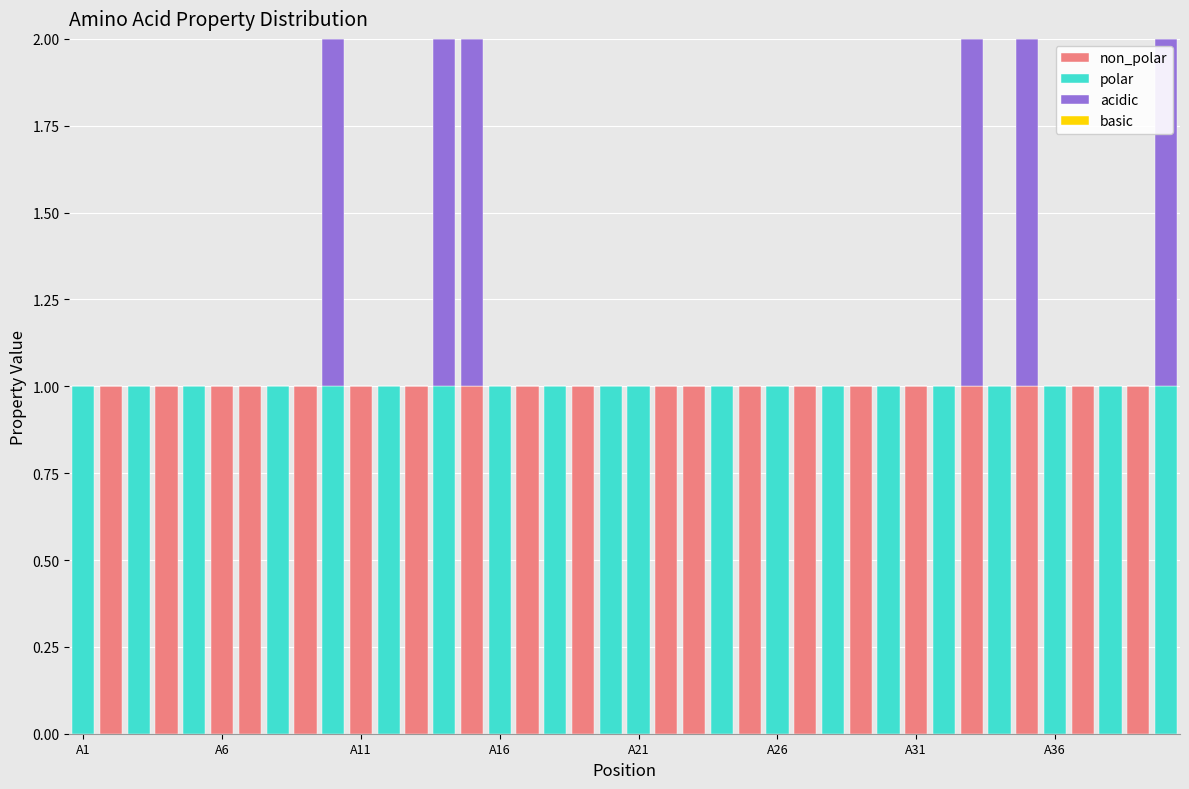

Count the number of categories in the chart.

40